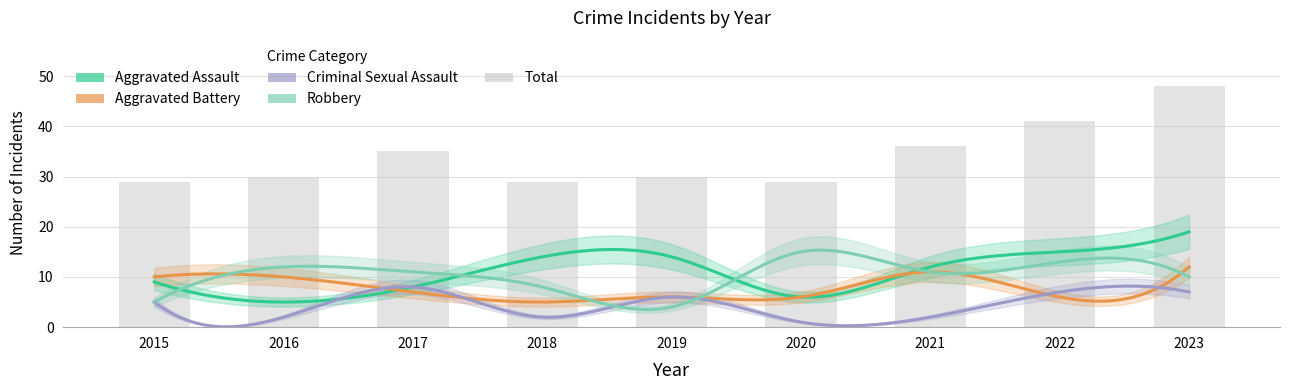

Does the chart contain stacked bars?

No